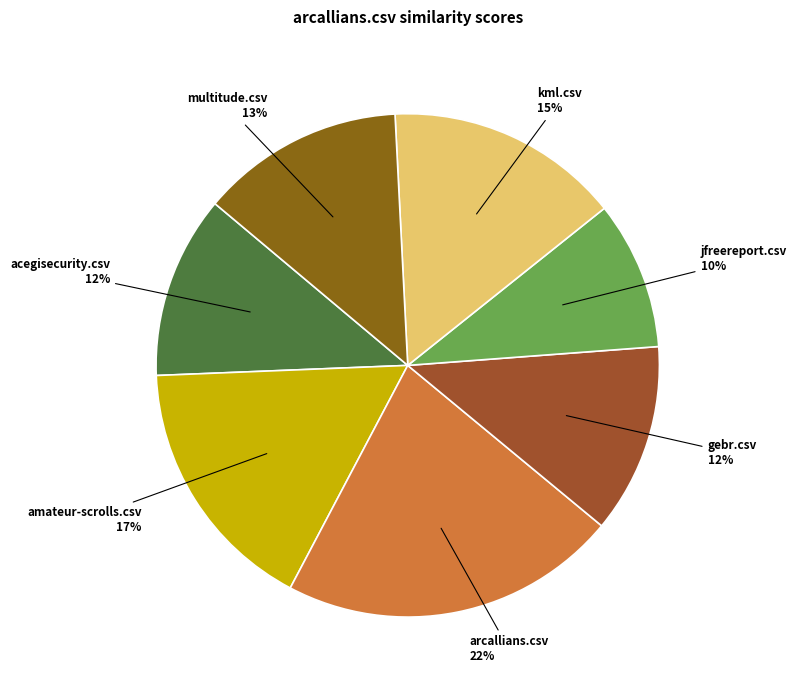

How many segments does this pie chart have?

7